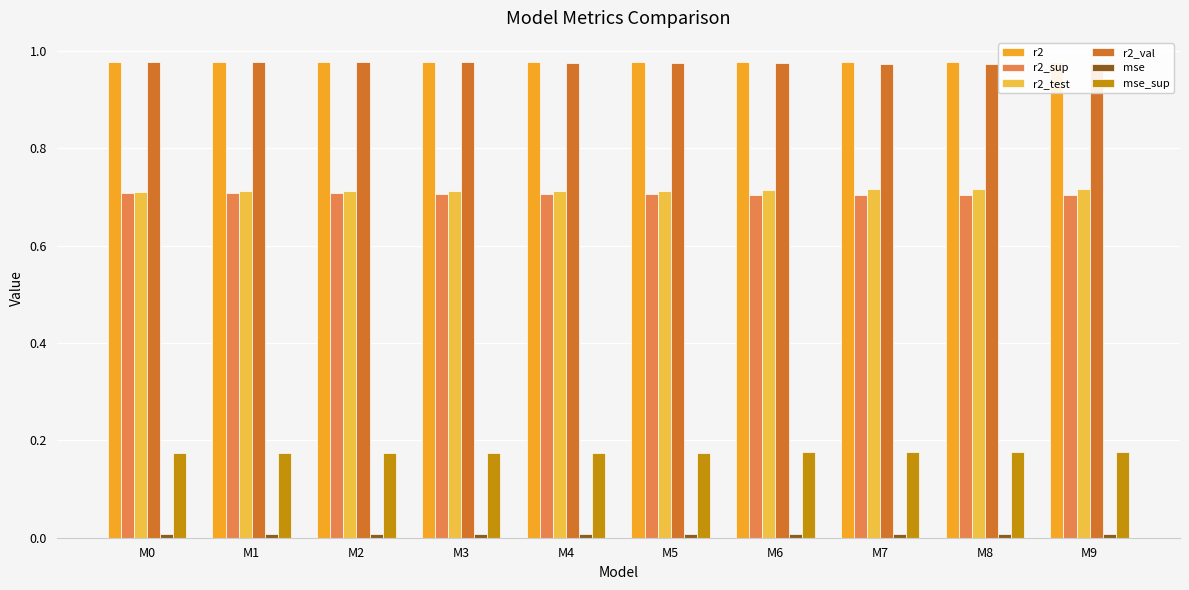

Does the chart contain any negative values?

No